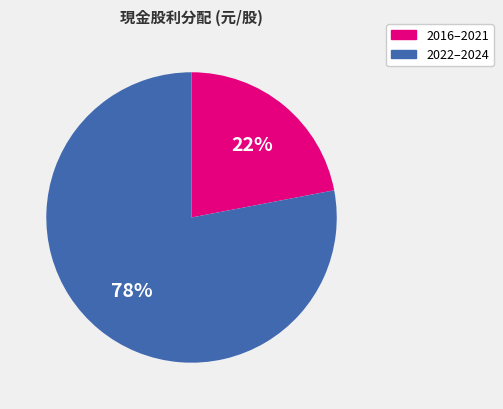

Is there any slice that represents more than half of the pie?

Yes